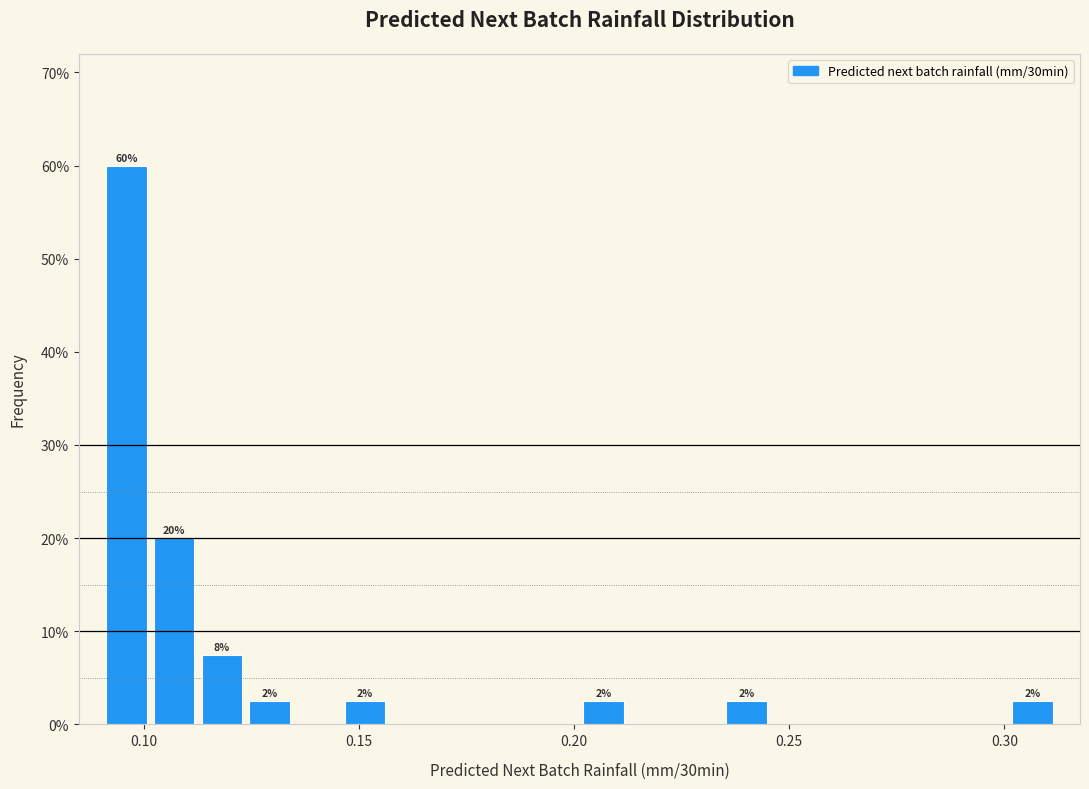

Around what value on the x-axis is the tallest bar? Give the approximate position of its centre, as read against the axis.

0.095